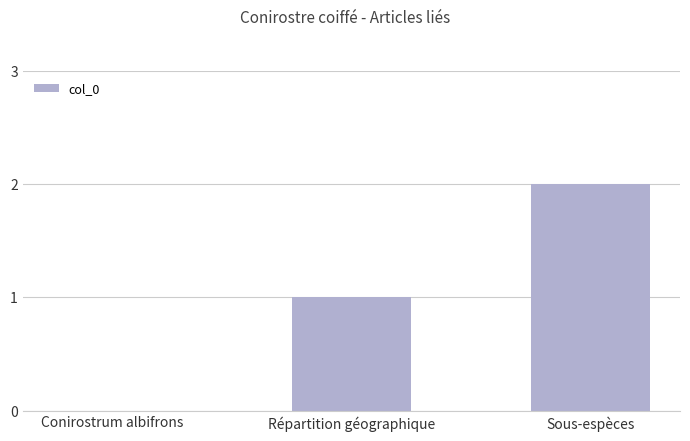

What is the sum of all values?

3